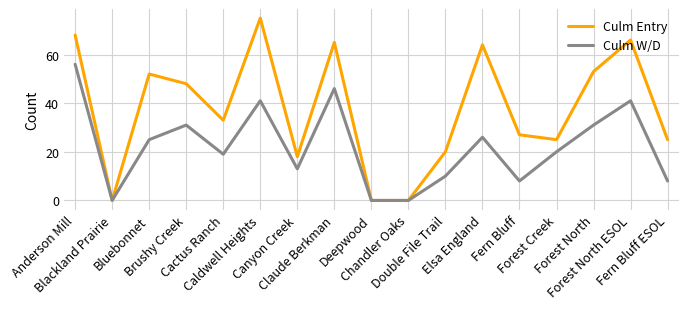

How many values in the Culm W/D series are below 20?

8